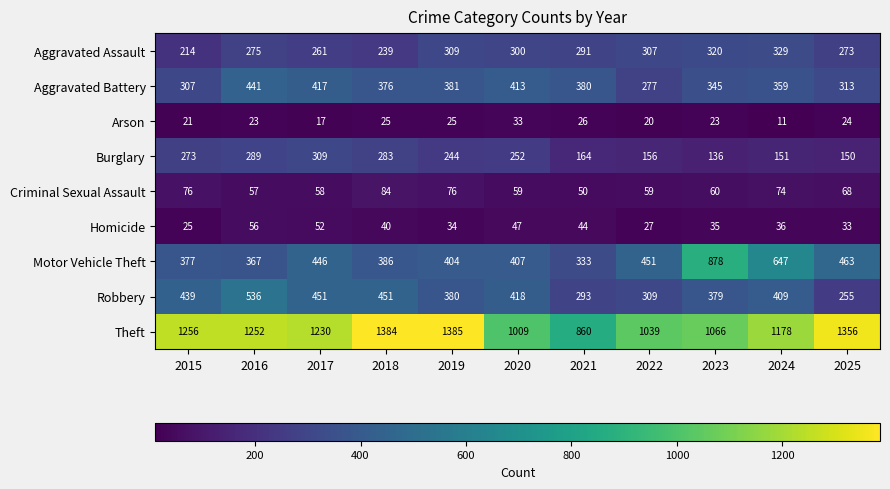

Between 2023 and 2024, which series saw the biggest shift?

Motor Vehicle Theft